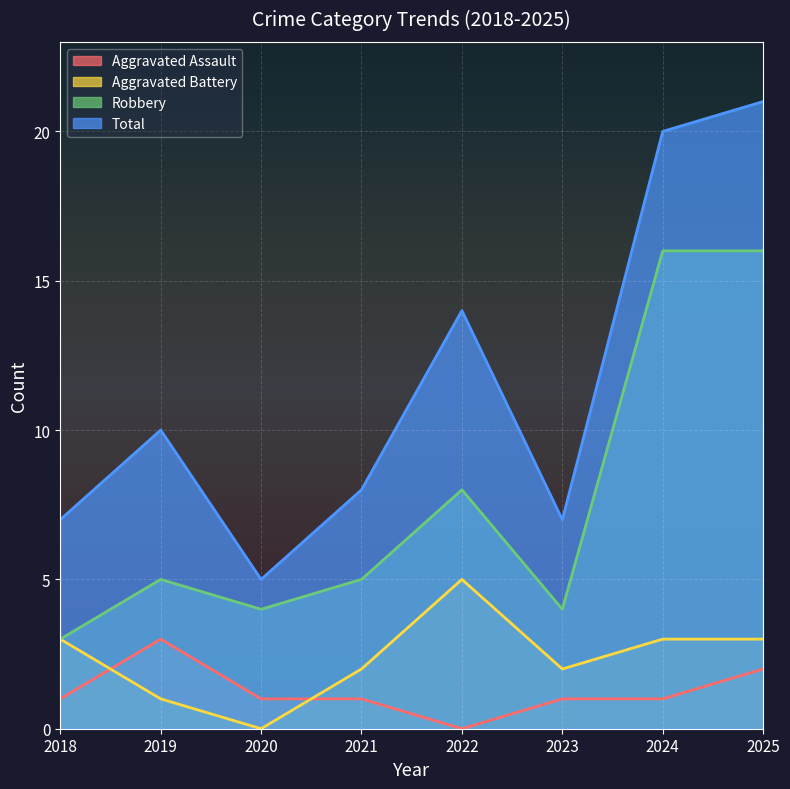

Reading left to right, transcribe all the data shown in this chart.

Aggravated Assault: 2018=1	2019=3	2020=1	2021=1	2022=0	2023=1	2024=1	2025=2
Aggravated Battery: 2018=3	2019=1	2020=0	2021=2	2022=5	2023=2	2024=3	2025=3
Robbery: 2018=3	2019=5	2020=4	2021=5	2022=8	2023=4	2024=16	2025=16
Total: 2018=7	2019=10	2020=5	2021=8	2022=14	2023=7	2024=20	2025=21